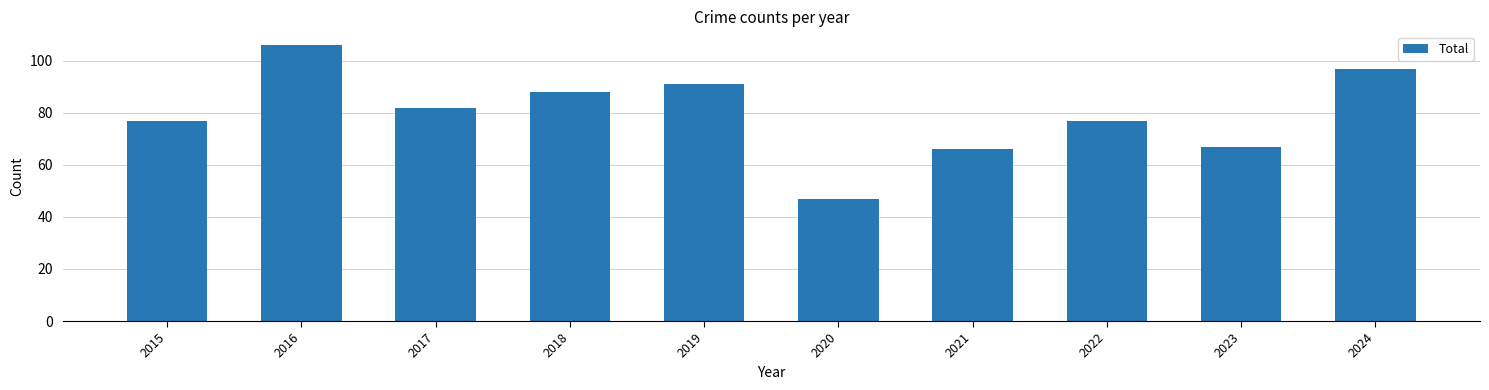

How many data points does each series have?

10